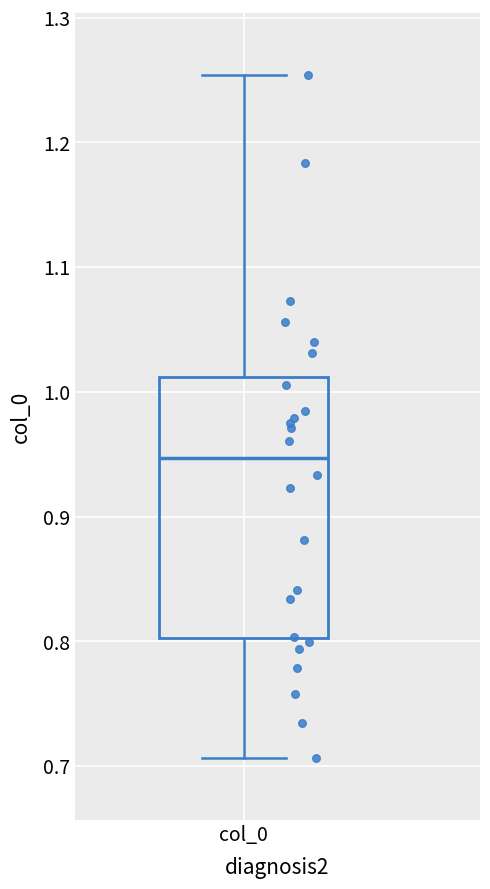

Where is the lower edge of the box for col_0 on the y-axis? The values are not printed on the chart, so give them approximately, as read against the axis.

0.80